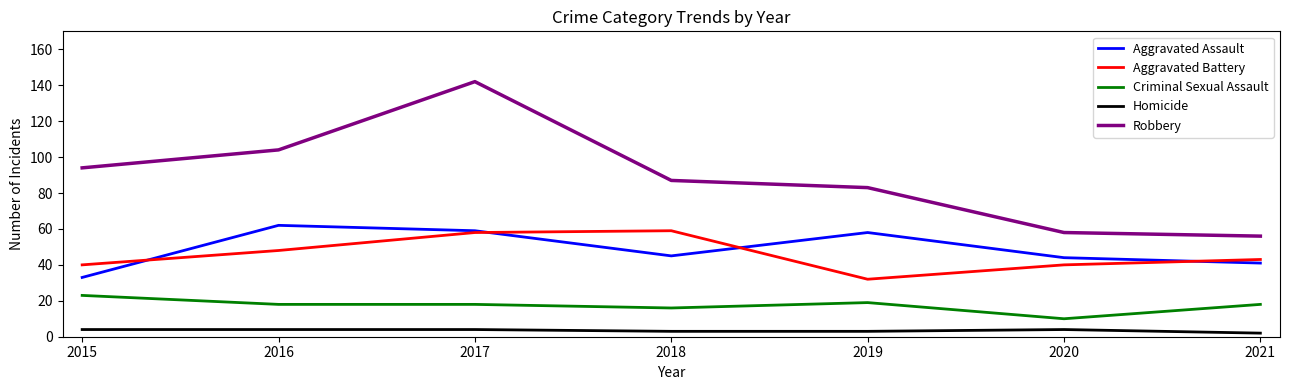

Which series has the widest spread of values?

Robbery